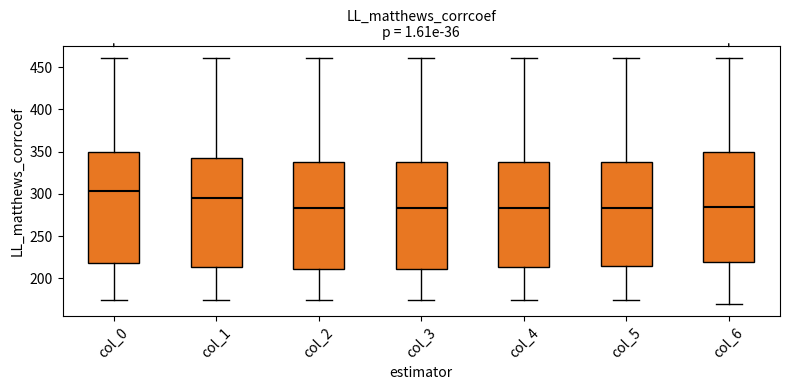

Which box has the highest median line?

col_0